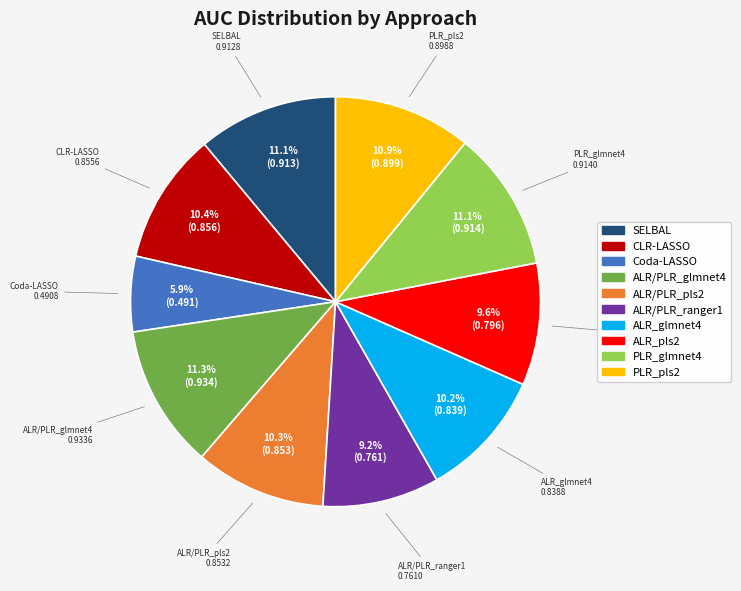

Does any single category account for the majority?

No